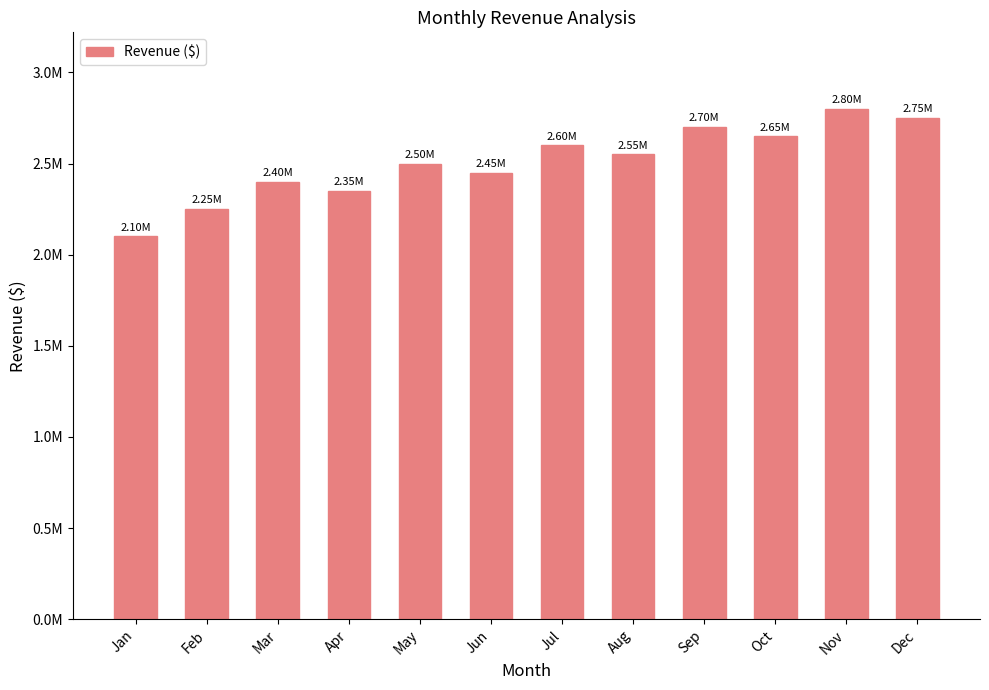

How many bars are there in total?

12